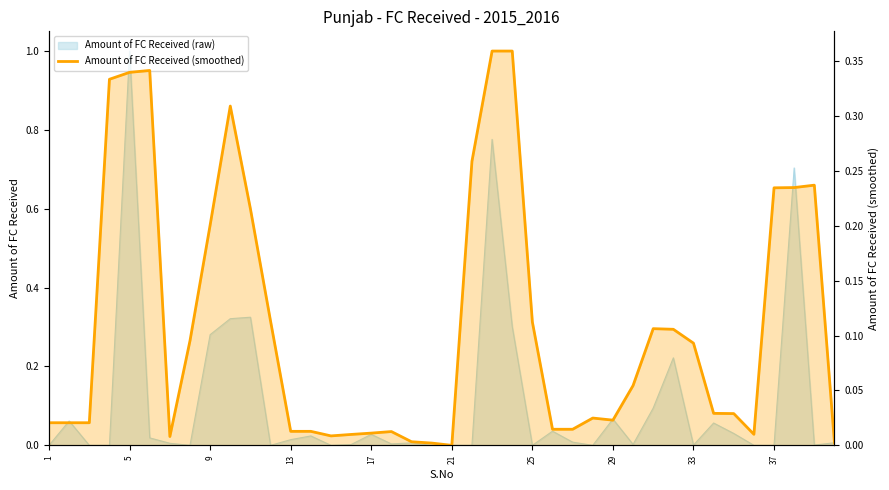

Reading left to right, extract all data points from this chart.

0.0	0.0	0.0	0.3	0.3	0.3	0.0	0.1	0.2	0.3	0.2	0.1	0.0	0.0	0.0	0.0	0.0	0.0	0.0	0.0	0.0	0.3	0.4	0.4	0.1	0.0	0.0	0.0	0.0	0.1	0.1	0.1	0.1	0.0	0.0	0.0	0.2	0.2	0.2	0.0